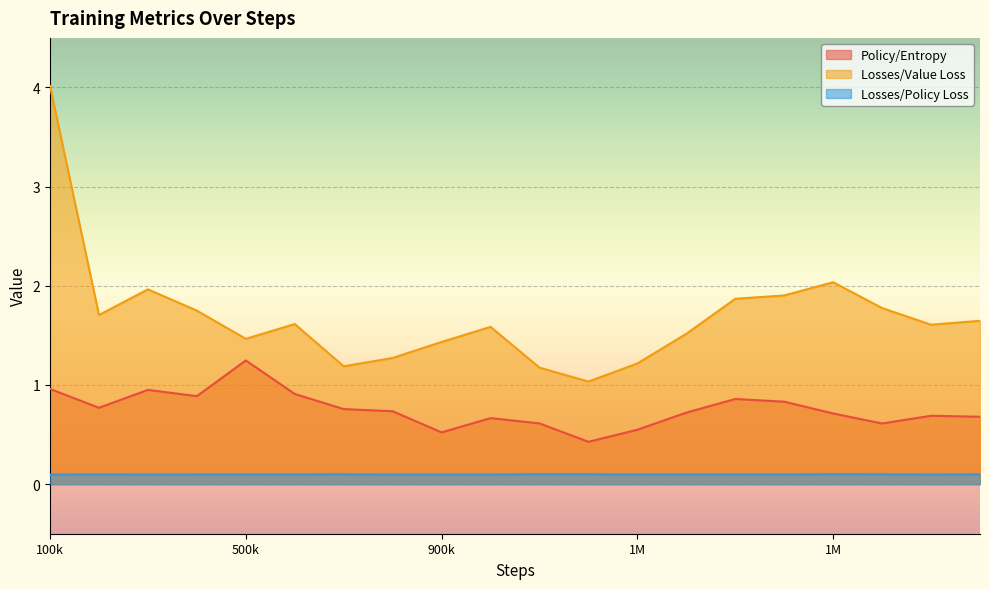

True or false: Losses/Policy Loss and Losses/Value Loss cross at least once.

False